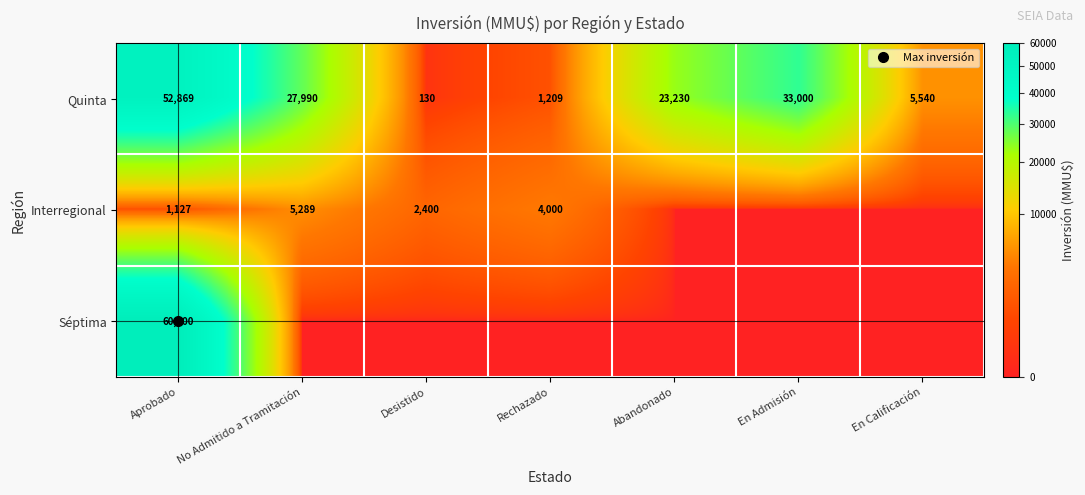

What is the spread (max minus min) of values at Abandonado?

23230